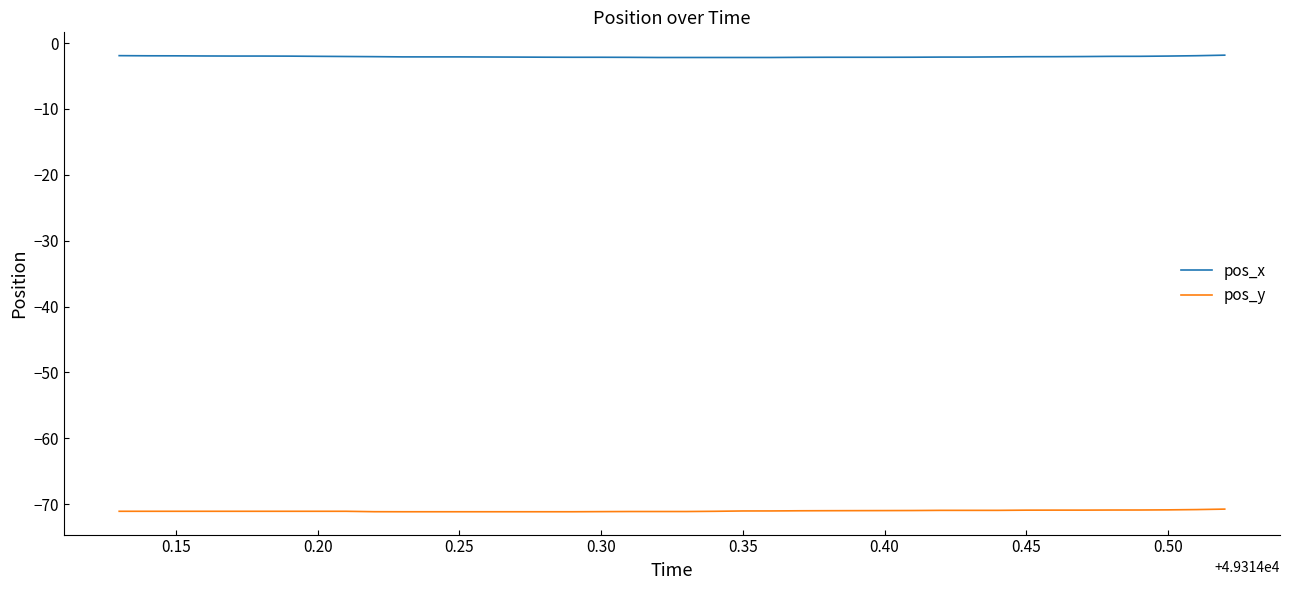

What is the highest value of the pos_y series?

-70.7